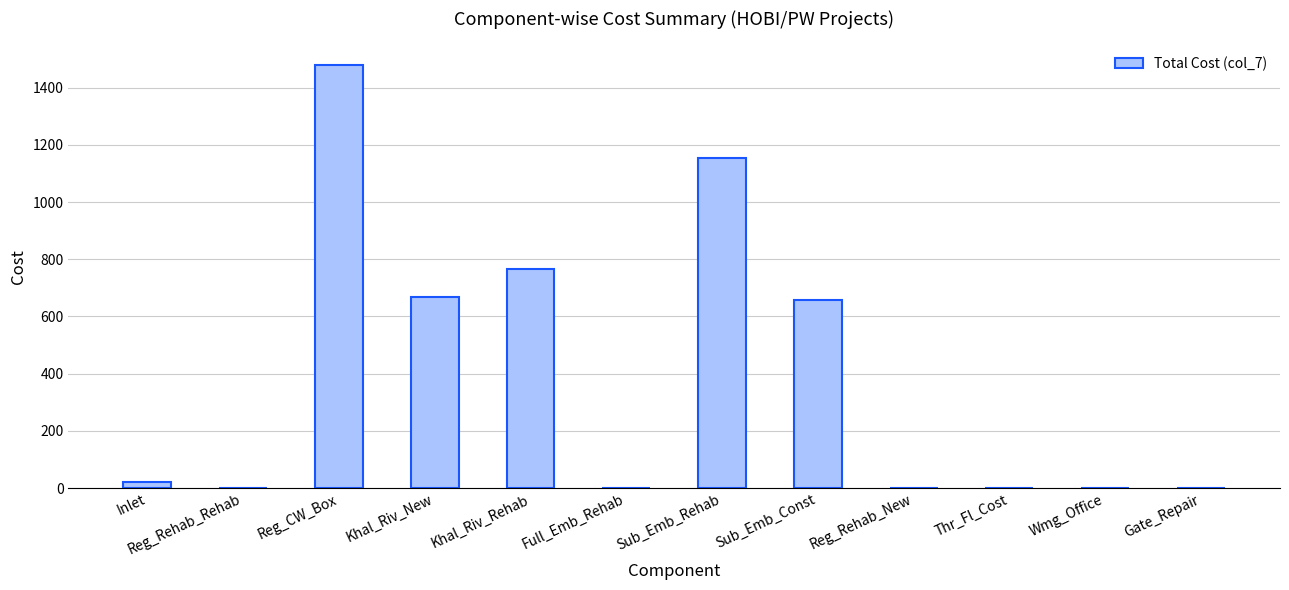

Does the chart contain stacked bars?

No